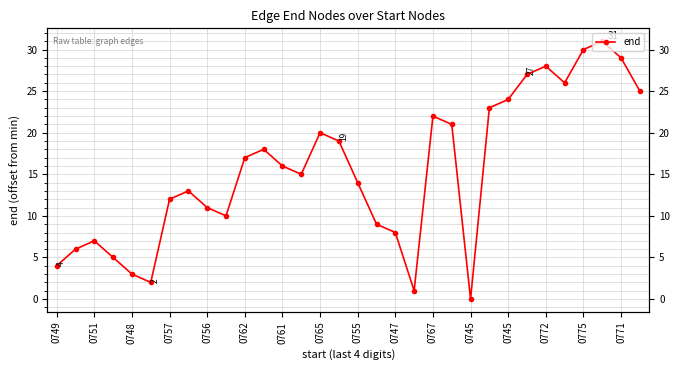

How many values are above zero?

31